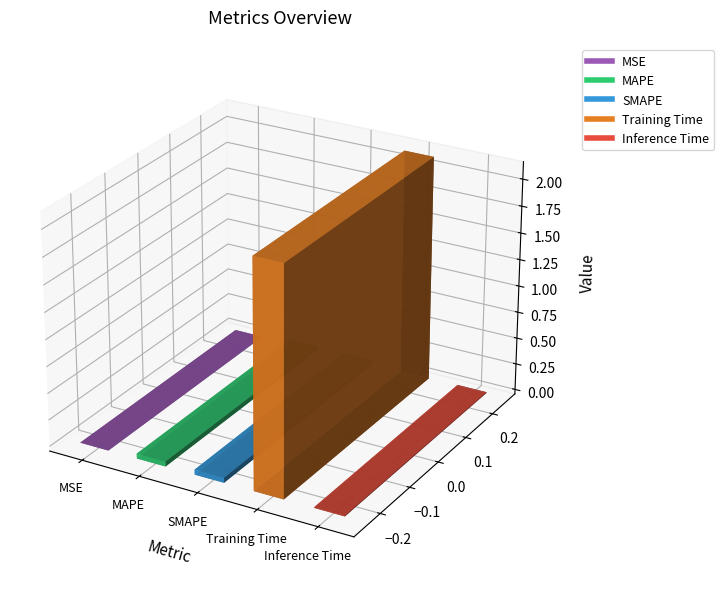

What is the label of the 1st bar from the left?

MSE